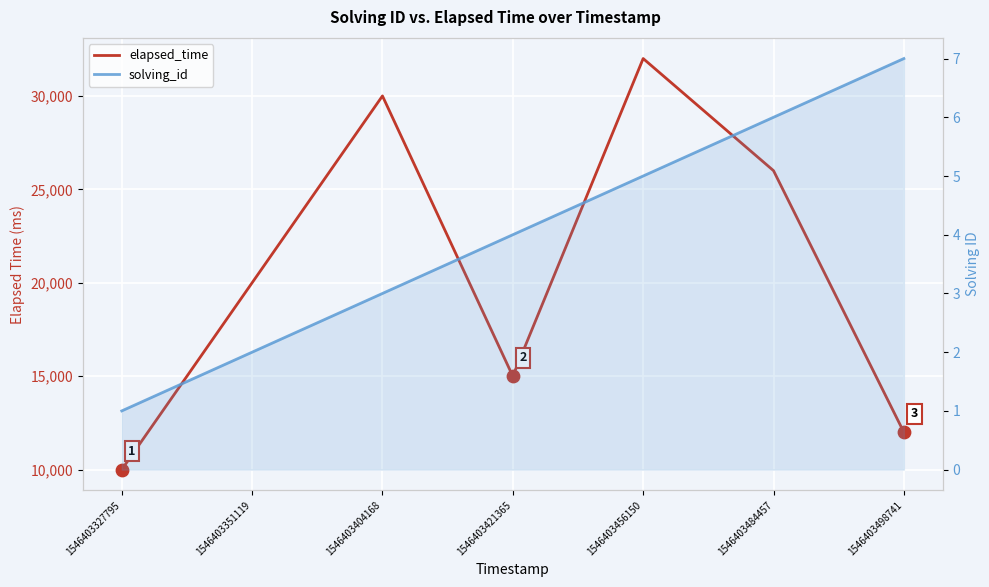

At how many categories does at least one series exceed 7540?

7